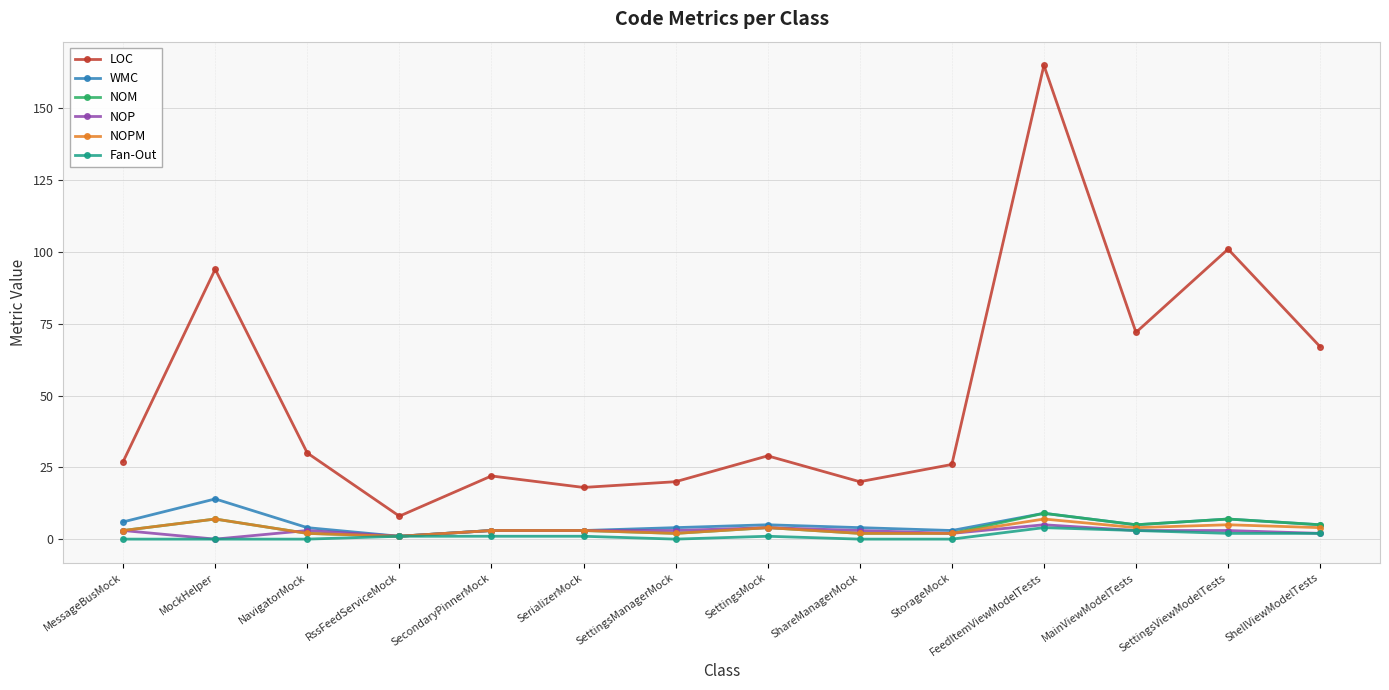

What are all the series names shown in the legend?

LOC, WMC, NOM, NOP, NOPM, Fan-Out